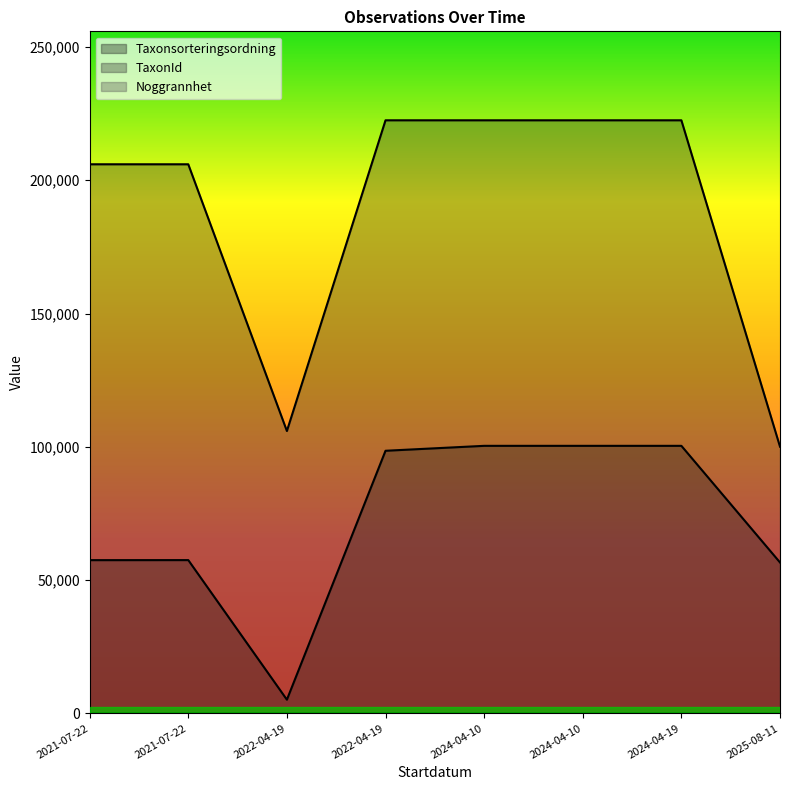

What is the sum of the Noggrannhet values at 2022-04-19 and 2022-04-19?

100